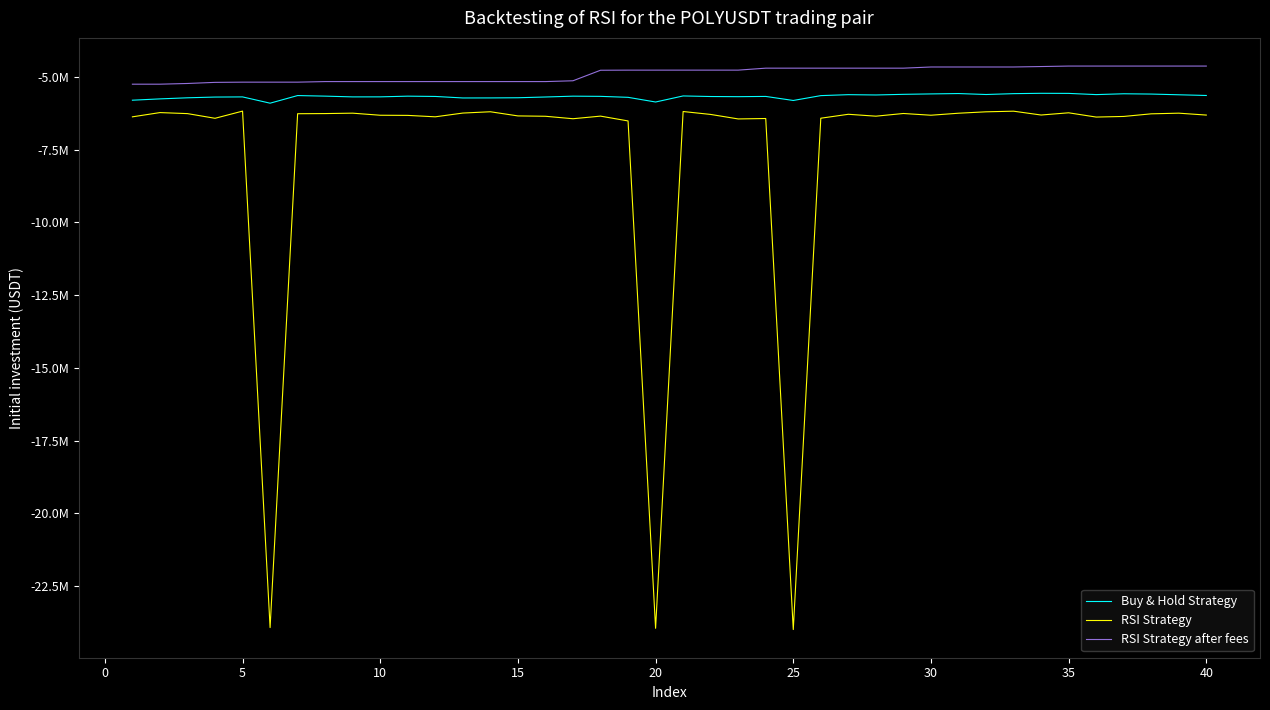

How many interior local peaks does the Buy & Hold Strategy series have?

10